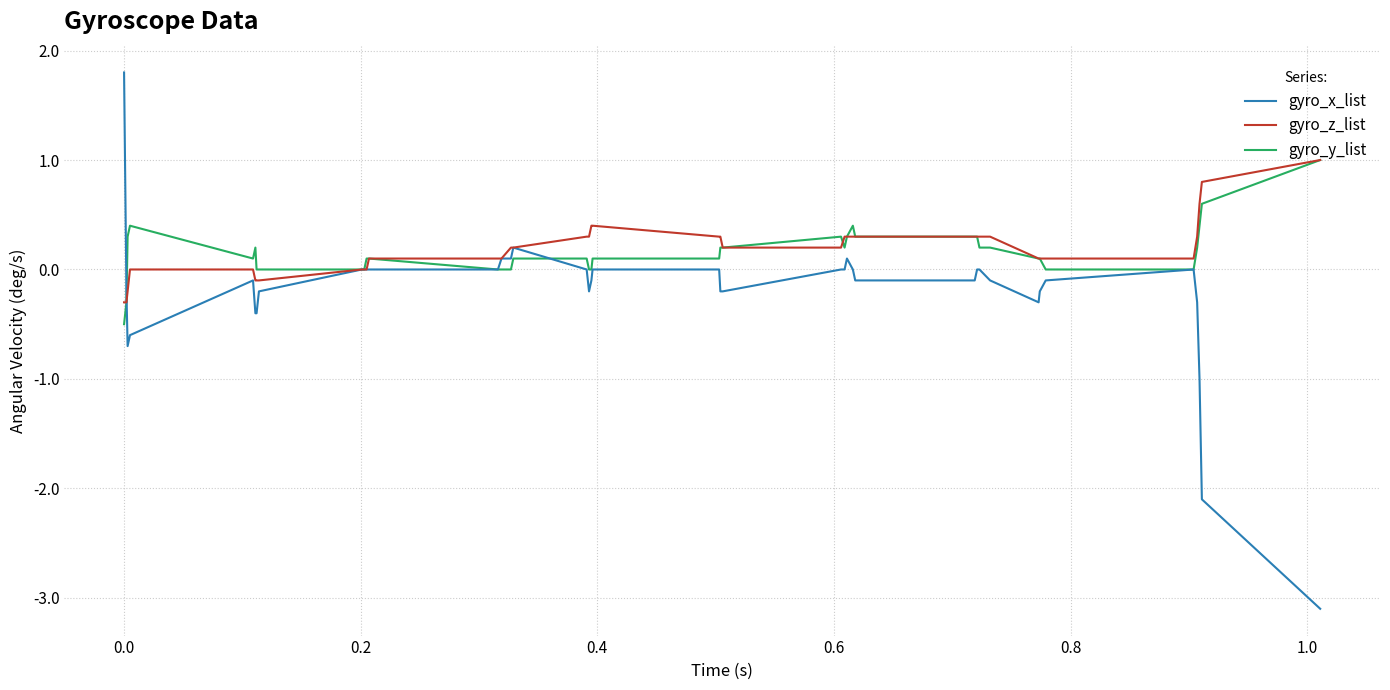

What is the maximum value for gyro_z_list?

1.0